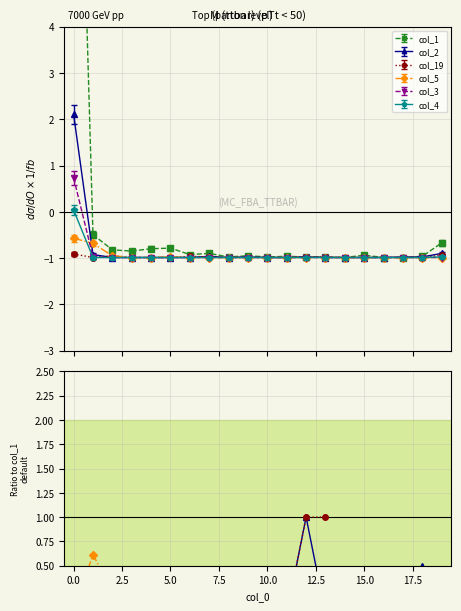

What position from the left is 12?

13